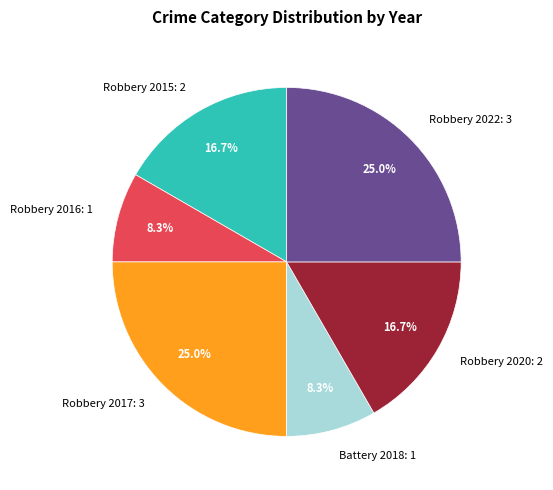

What is the ratio of the value at Battery 2018: 1 to the value at Robbery 2022: 3?

0.3